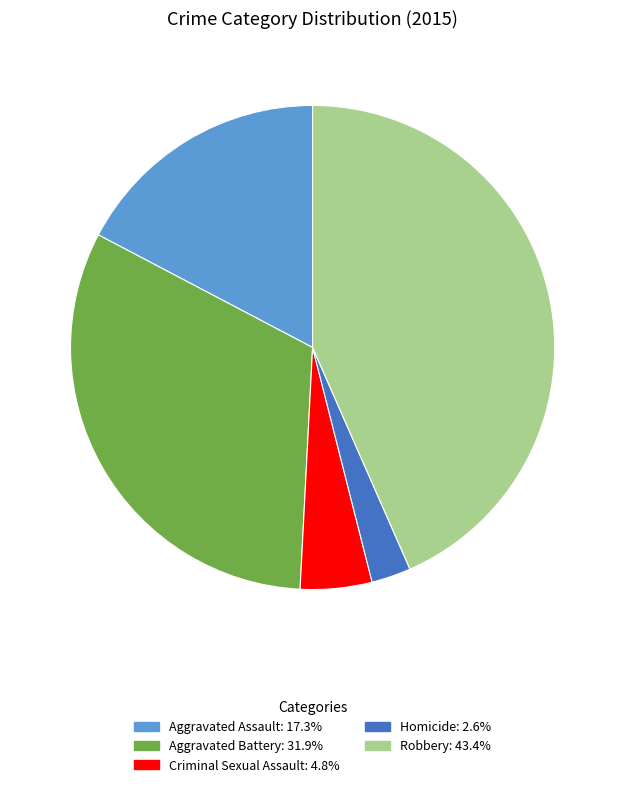

What is the smallest slice in the pie chart?

Homicide